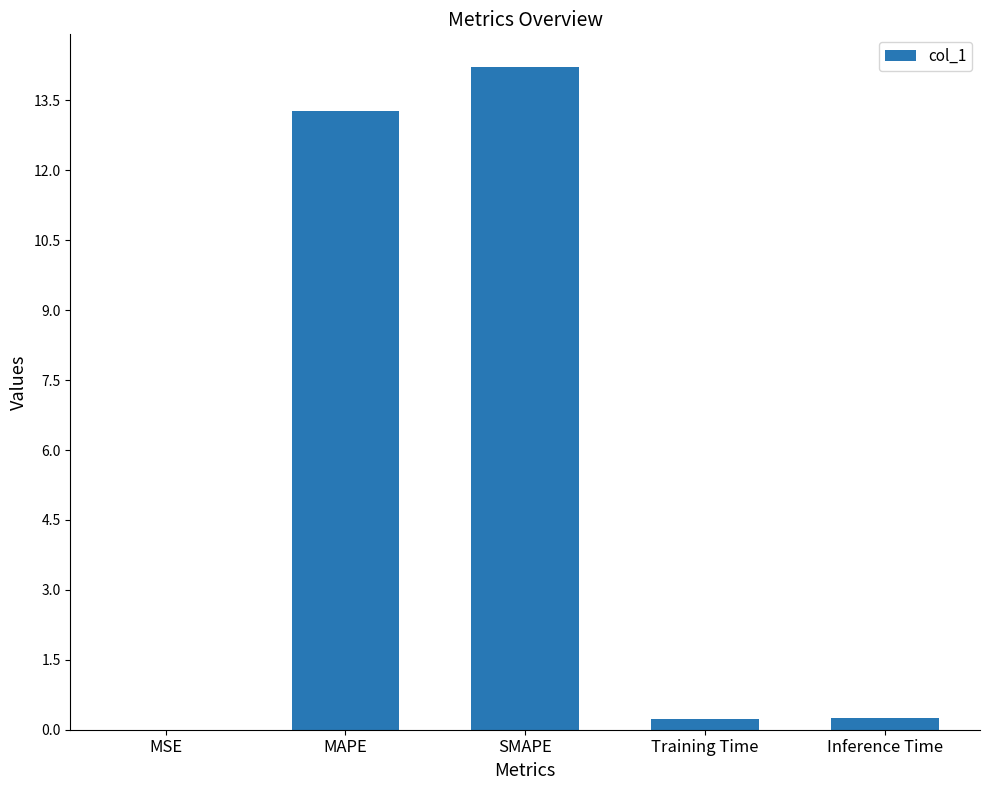

Where is the data nearest to the value 7?

MAPE